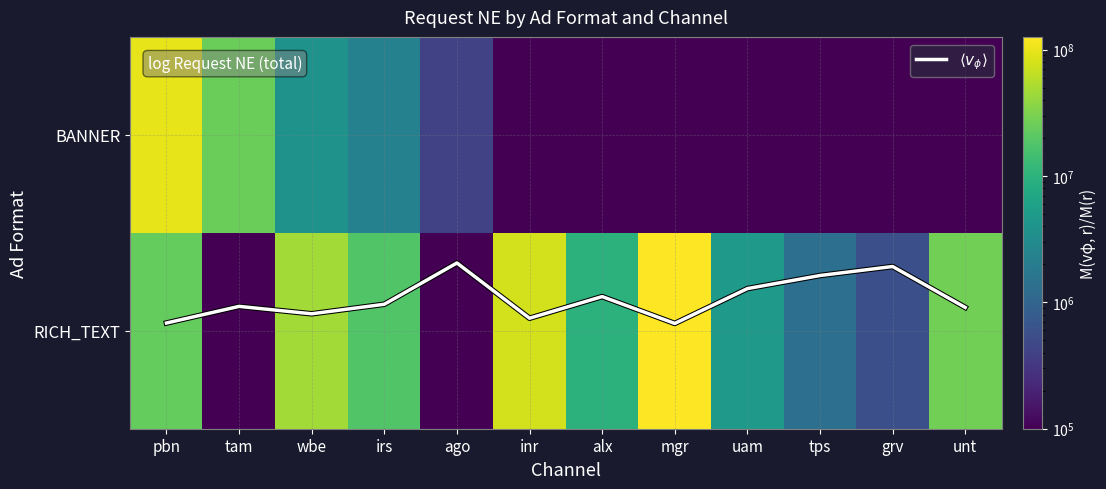

Rank the series by their average value, from lowest to highest.

$\langle v_\phi \rangle$, BANNER, RICH_TEXT